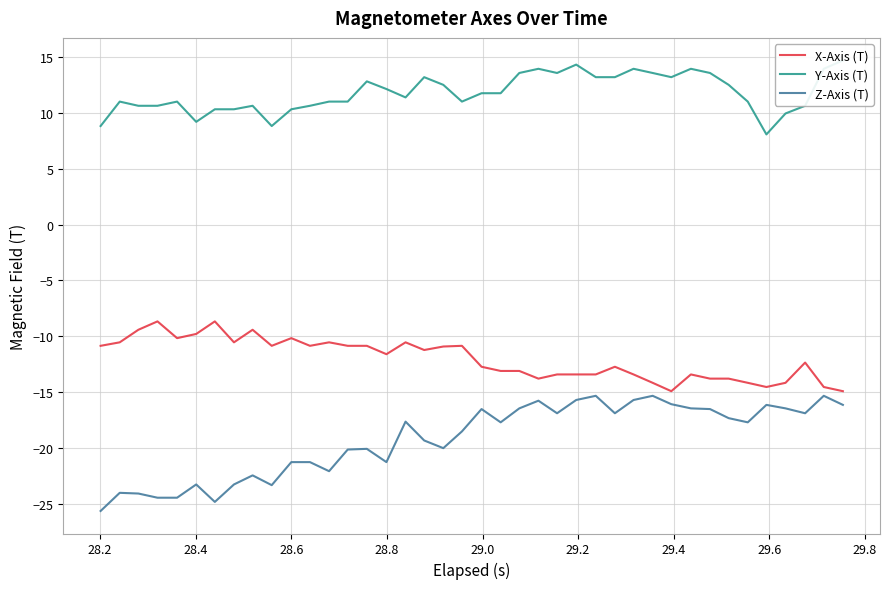

What is the minimum value for Z-Axis (T)?

-25.6